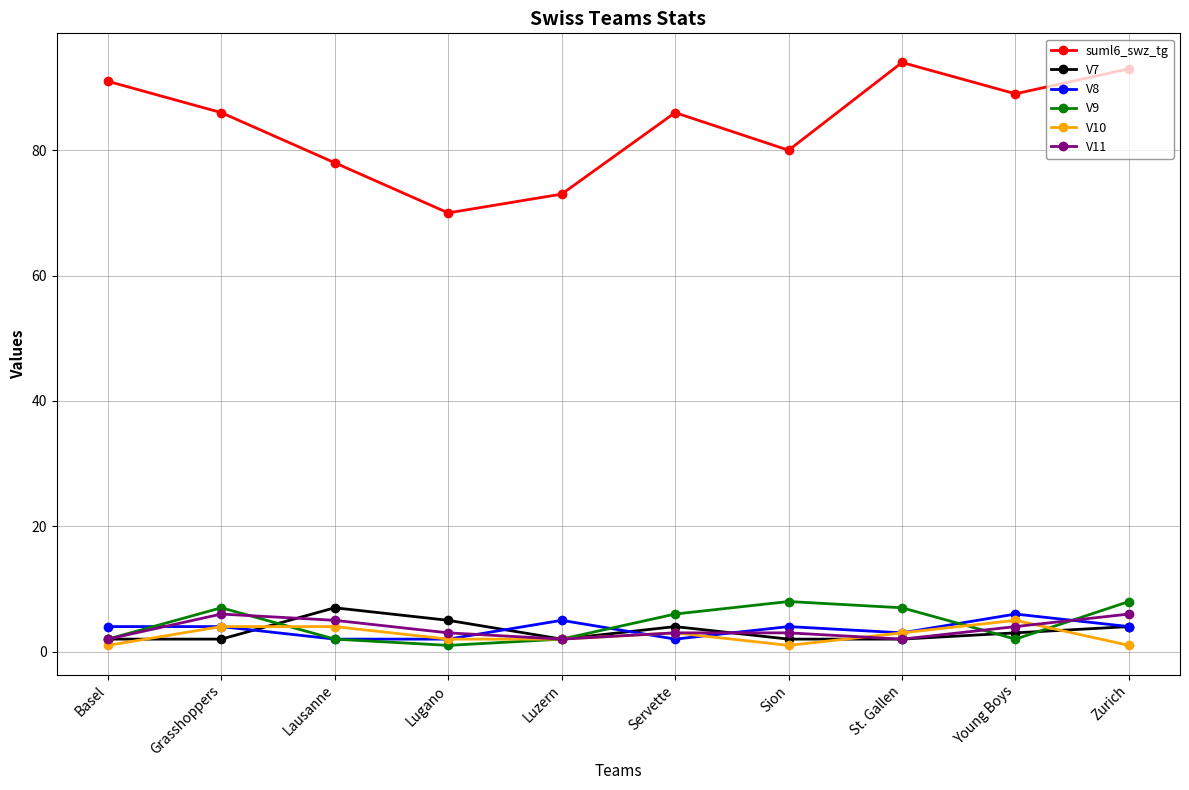

What is the sum of all V8 values?

36